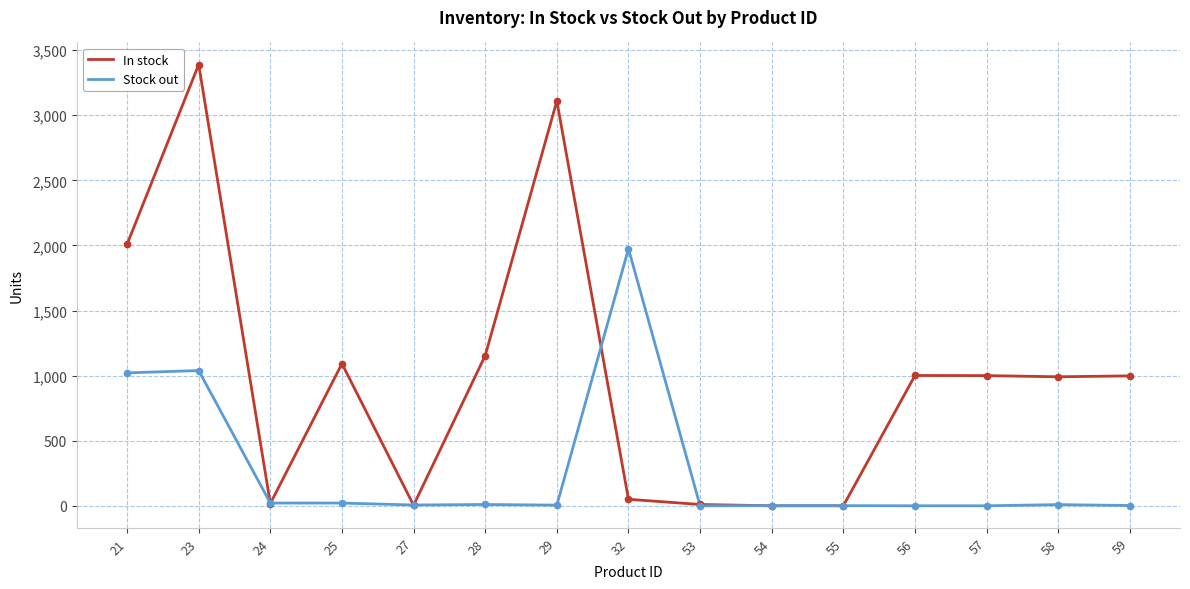

At which category is the sum across all series the highest?

23